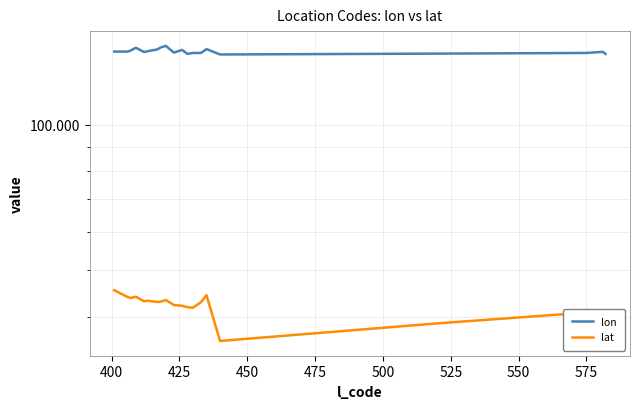

True or false: lon and lat cross at least once.

False